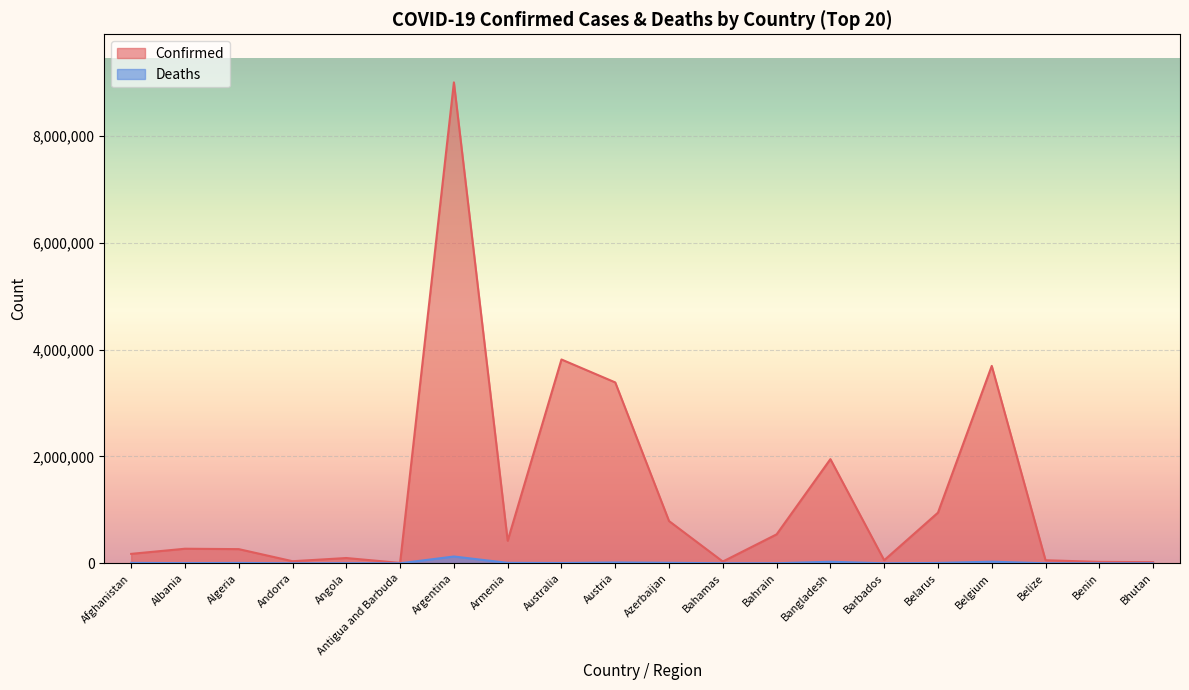

True or false: Confirmed and Deaths intersect in this chart.

False